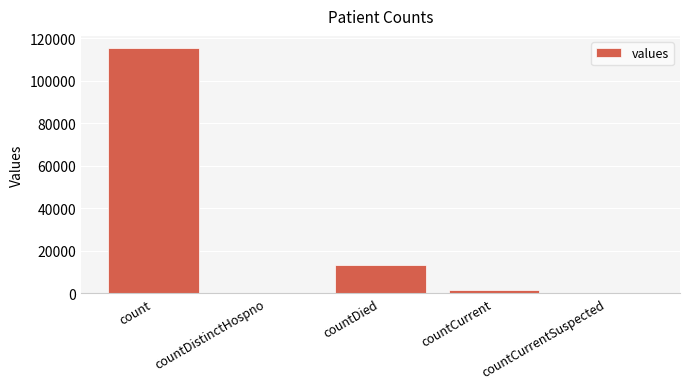

Which label corresponds to the largest value in the chart?

count